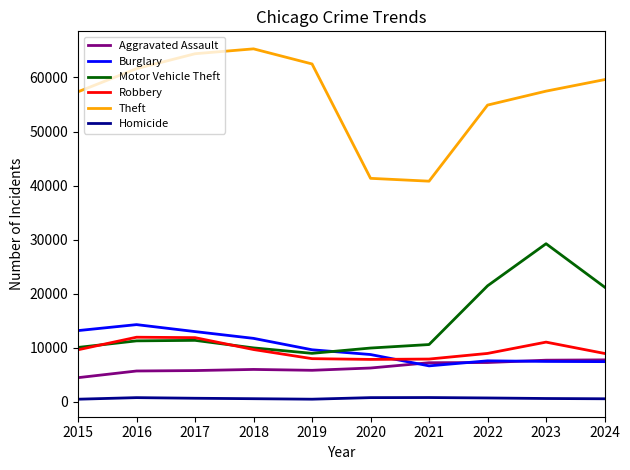

Where is Theft nearest to the value 53054?

2022